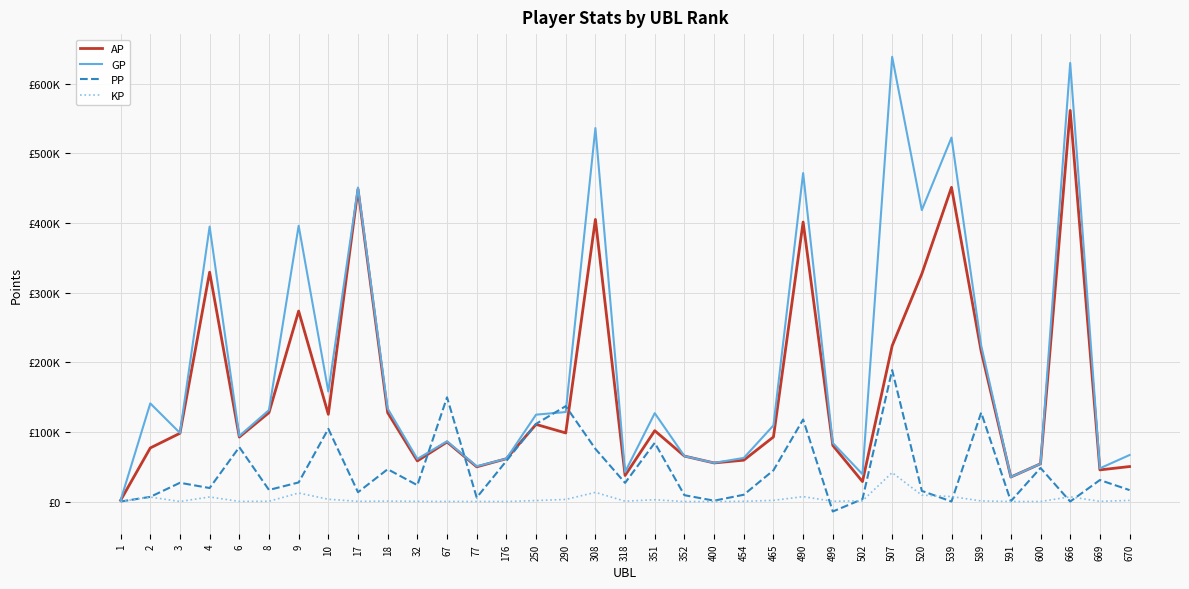

Reading left to right, list all the values displayed in this chart.

AP: 1=1689.0	2=76937.0	3=98032.0	4=329365.0	6=92580.0	8=127654.0	9=273556.0	10=125213.0	17=448483.0	18=127556.0	32=58309.0	67=85487.0	77=49811.0	176=61482.0	250=110781.0	290=98489.0	308=405136.0	318=37382.0	351=101745.0	352=65257.0	400=55410.0	454=59390.0	465=92750.0	490=401376.0	499=80599.0	502=28646.0	507=223588.0	520=326977.0	539=451184.0	589=215704.0	591=35178.0	600=54210.0	666=561639.0	669=45432.0	670=50223.0
GP: 1=1689.0	2=140936.0	3=98518.0	4=394831.0	6=94160.0	8=131306.0	9=396021.0	10=158010.0	17=450943.0	18=133435.0	32=61224.0	67=86537.0	77=50639.0	176=61516.0	250=124747.0	290=128529.0	308=536353.0	318=42342.0	351=126890.0	352=65257.0	400=55502.0	454=62629.0	465=109310.0	490=471704.0	499=84078.0	502=39231.0	507=638621.0	520=418545.0	539=522635.0	589=224094.0	591=35178.0	600=54210.0	666=629837.0	669=47687.0	670=66784.0
PP: 1=0.0	2=6697.0	3=26907.0	4=19389.0	6=78051.0	8=16642.0	9=27415.0	10=104417.0	17=13345.0	18=46413.0	32=23475.0	67=149642.0	77=5705.0	176=58289.0	250=111508.0	290=136984.0	308=75619.0	318=26765.0	351=84300.0	352=9106.0	400=1220.0	454=9739.0	465=44829.0	490=117791.0	499=-14307.0	502=3489.0	507=188725.0	520=15300.0	539=0.0	589=127720.0	591=496.0	600=48206.0	666=0.0	669=30863.0	670=16420.0
KP: 1=0.0	2=6399.9	3=48.6	4=6546.6	6=158.0	8=365.2	9=12246.6	10=3279.7	17=246.0	18=587.9	32=291.4	67=105.0	77=82.8	176=3.4	250=1396.6	290=3004.0	308=13121.7	318=496.0	351=2514.6	352=0.0	400=9.2	454=323.9	465=1656.0	490=7032.8	499=347.9	502=1058.5	507=41503.3	520=9156.8	539=7145.1	589=839.0	591=0.0	600=0.0	666=6819.8	669=225.6	670=1656.0